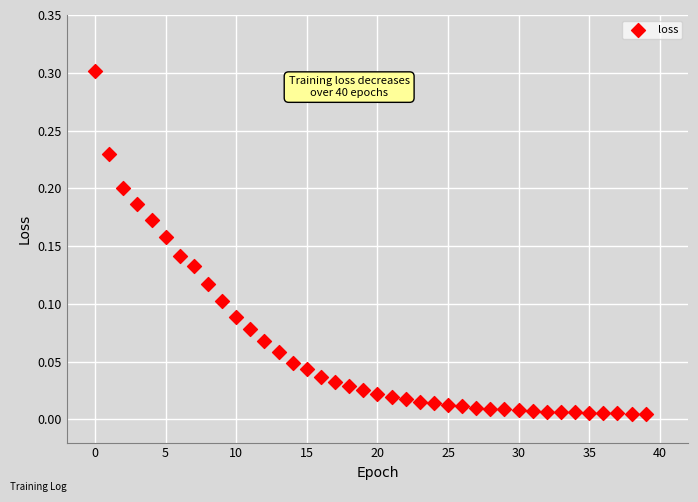

What is the range of Y values (max minus min)?

0.3